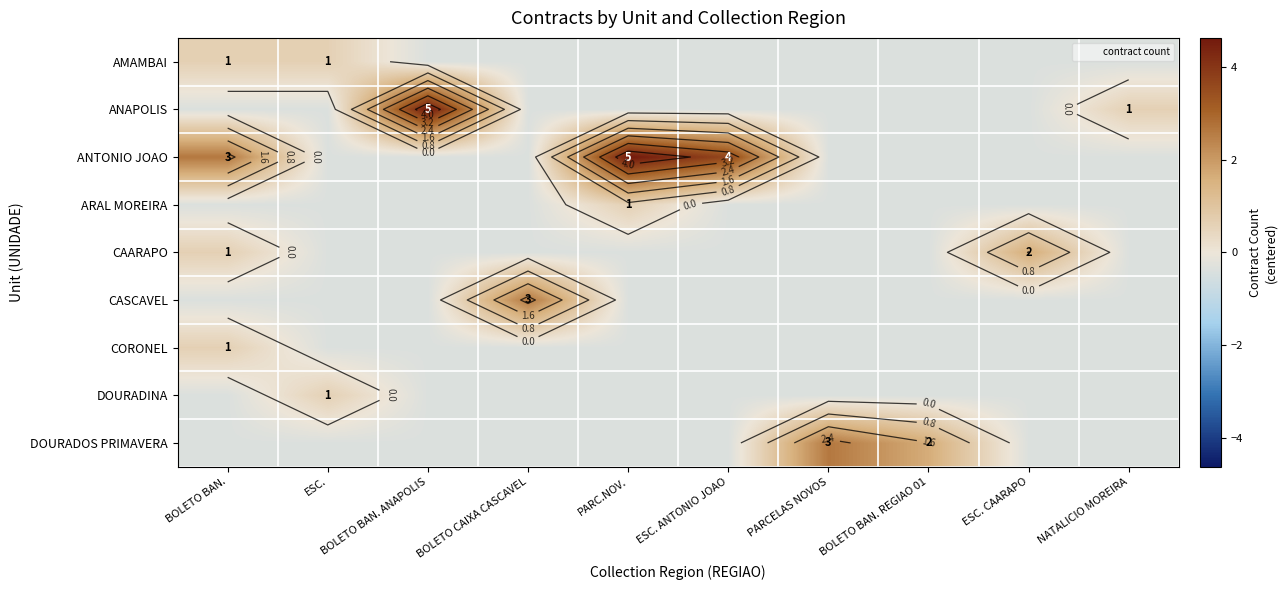

Which has a higher value, PARC.NOV. or BOLETO BAN.?

BOLETO BAN.